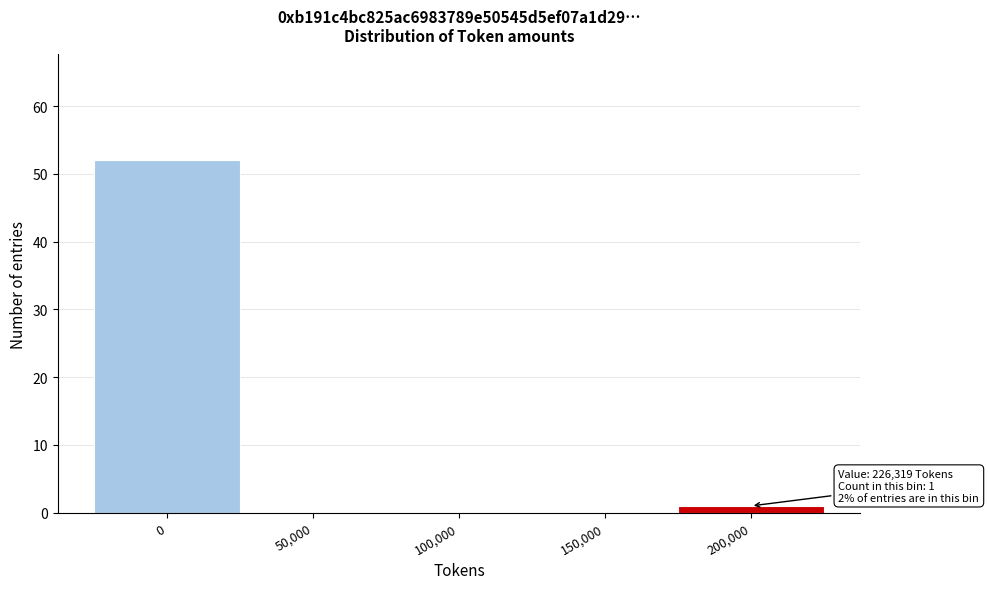

Reading right to left, list all the values displayed in this chart.

200,000=1	150,000=0	100,000=0	50,000=0	0=52